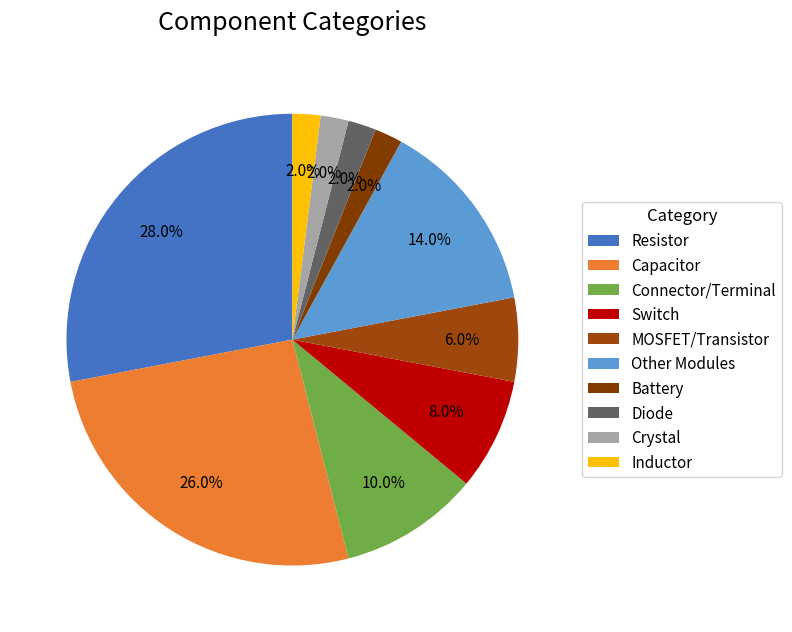

Count the number of slices in the pie.

10